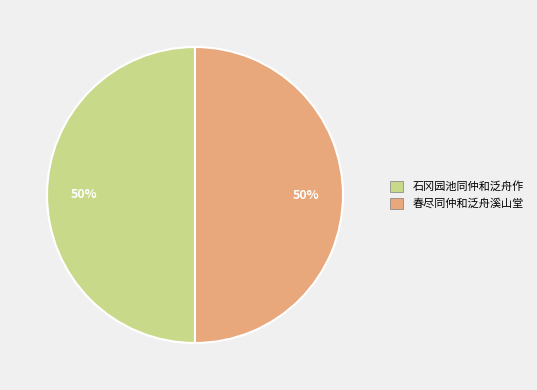

What is the ratio of the value at 春尽同仲和泛舟溪山堂 to the value at 石冈园池同仲和泛舟作?

1.0